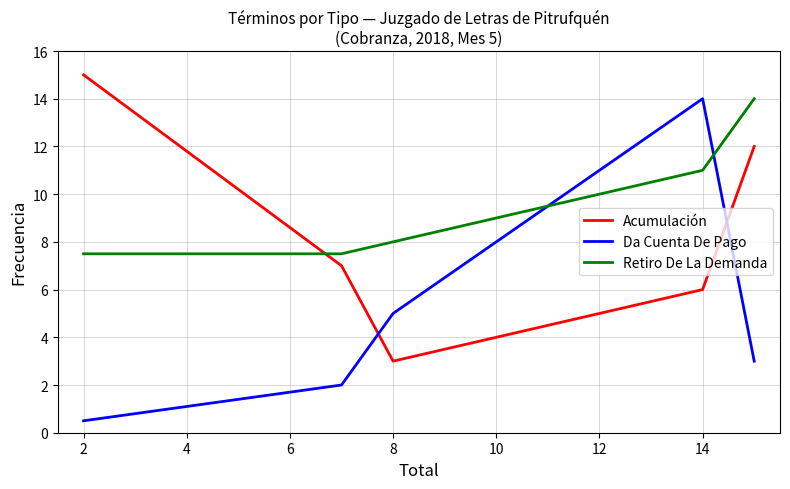

Which series has the largest total across all categories?

Retiro De La Demanda